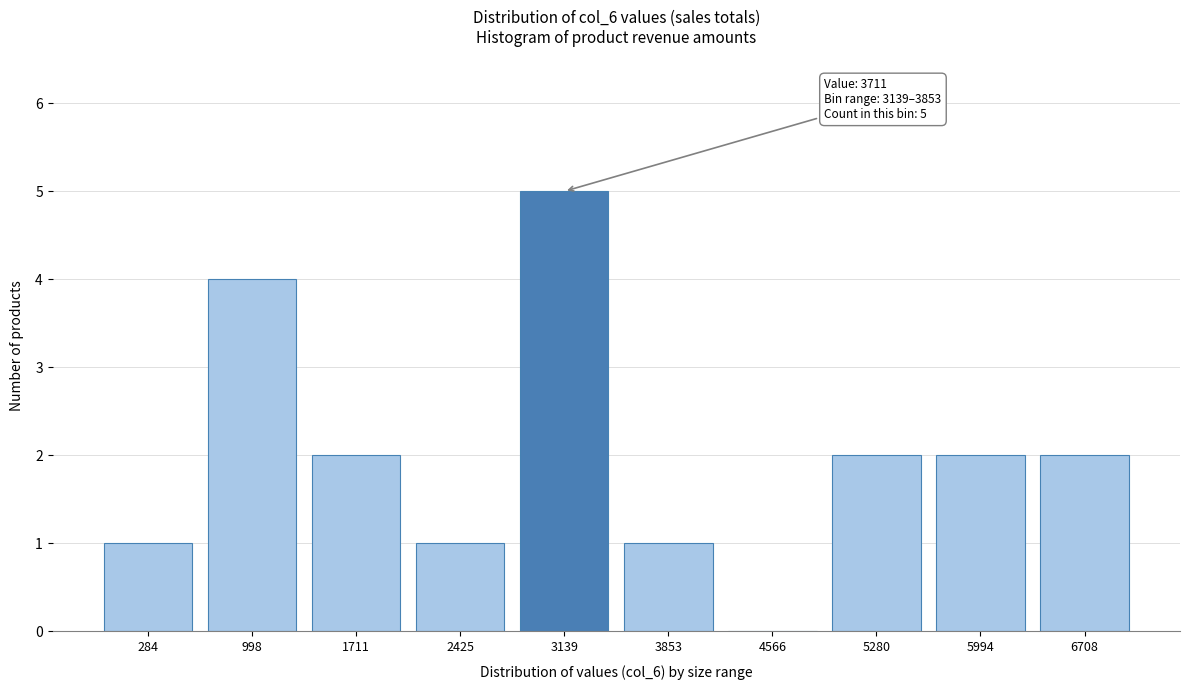

Reading left to right, extract all data points from this chart.

284=1	998=4	1711=2	2425=1	3139=5	3853=1	4566=0	5280=2	5994=2	6708=2